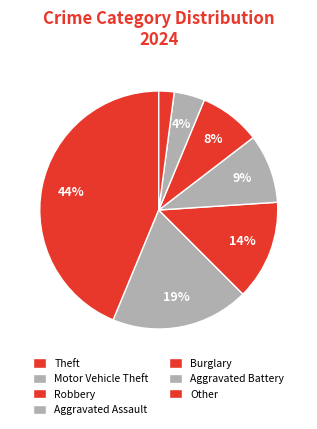

Which slice is the smallest?

Other